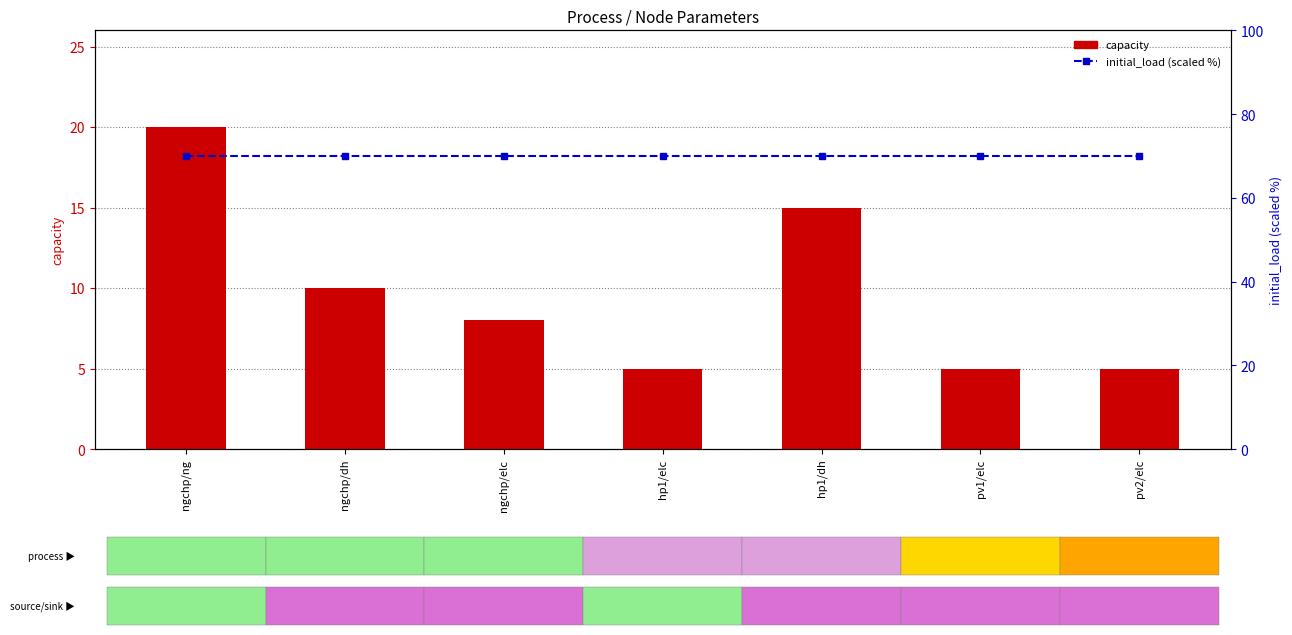

What is the difference between the maximum and minimum values in the capacity series?

15